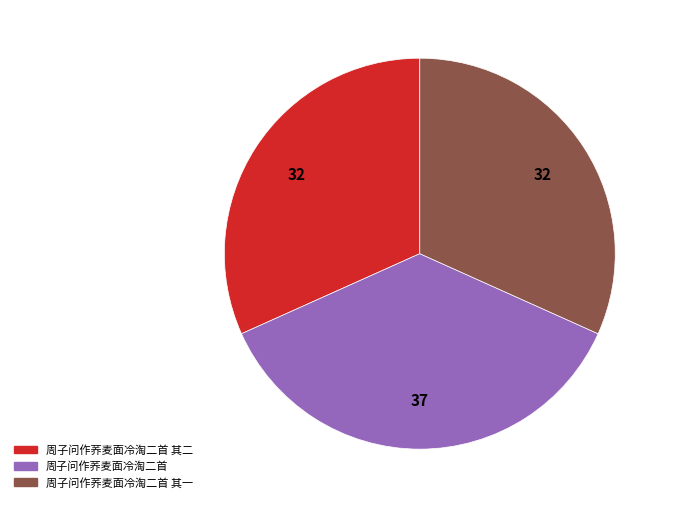

Is there any slice that represents more than half of the pie?

No